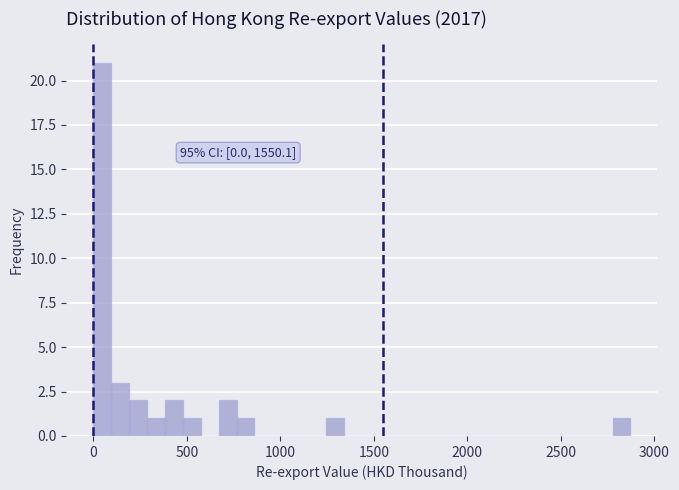

Read against the x-axis, roughly where is the centre of the tallest bar?

50